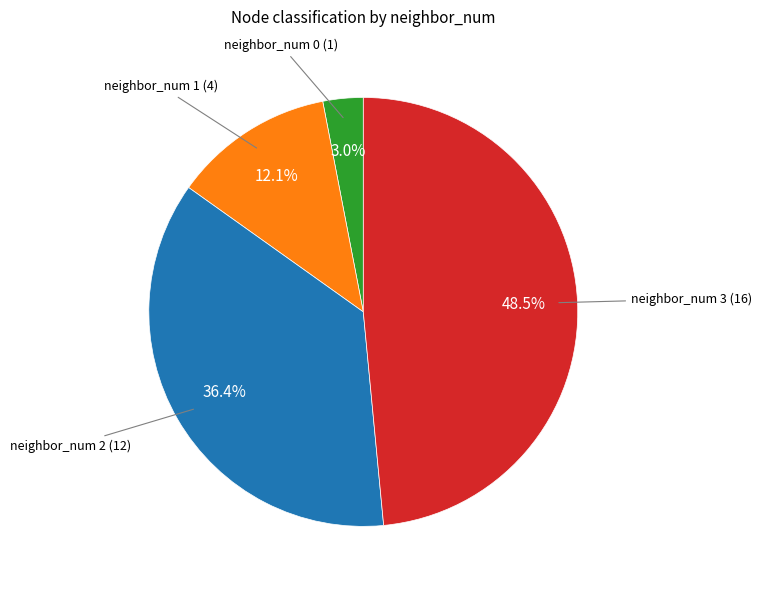

Is there any slice that represents more than half of the pie?

No